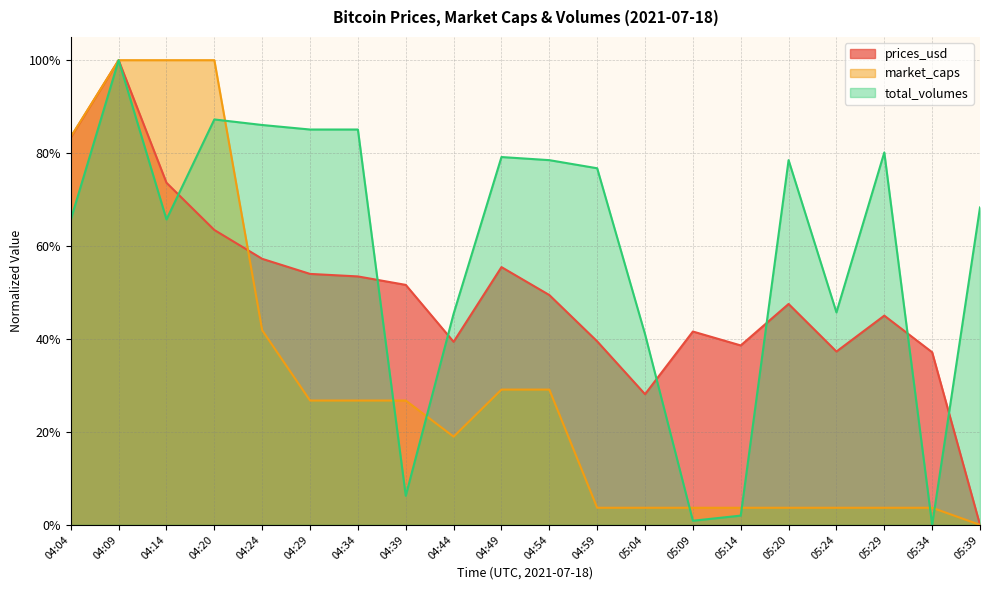

What is the sum of the prices_usd values at 05:14 and 04:49?

0.9